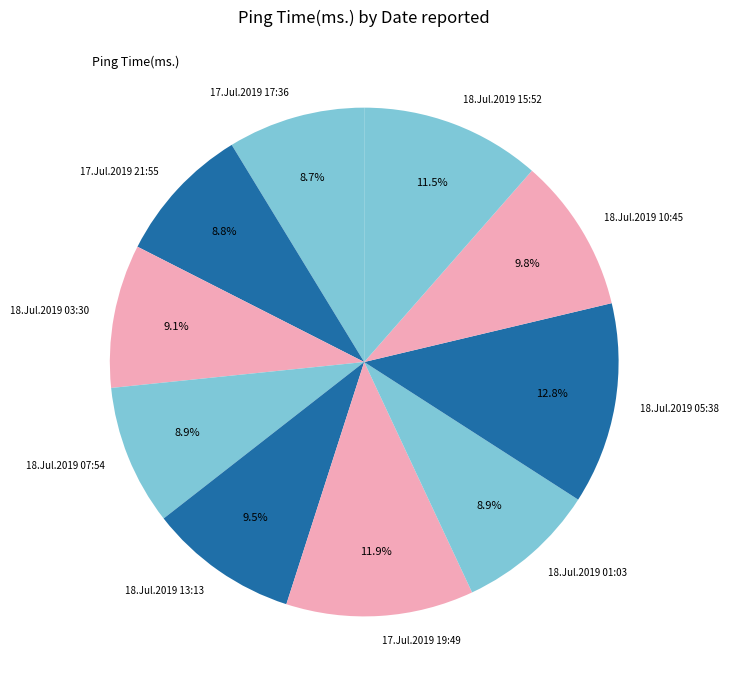

Which category has the biggest portion of the pie?

18.Jul.2019 05:38